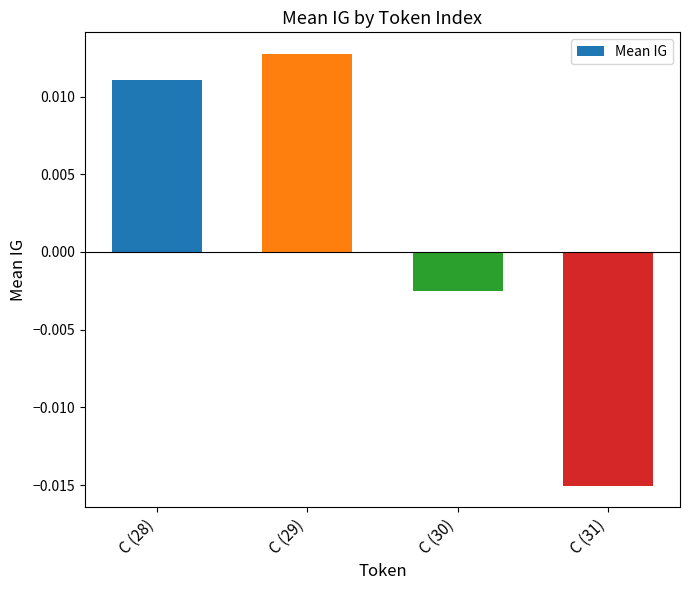

List the labels in order of value, largest first.

C (29), C (28), C (30), C (31)